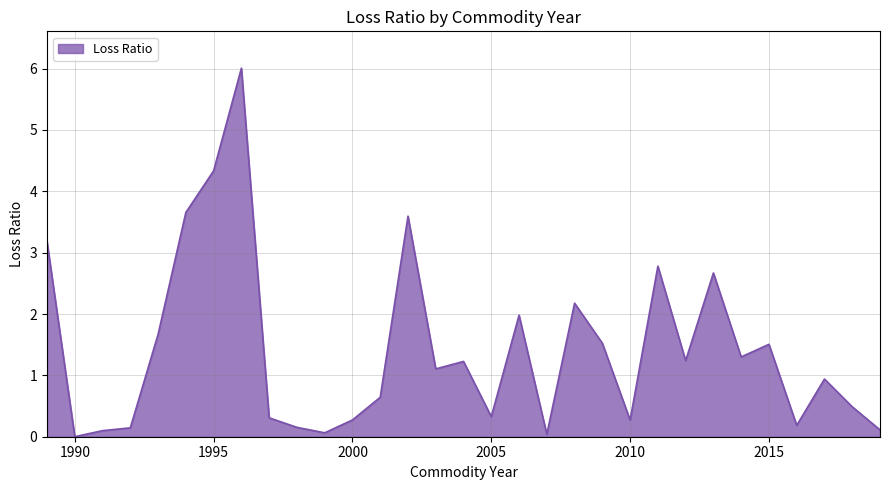

What is the greatest value displayed?

6.0